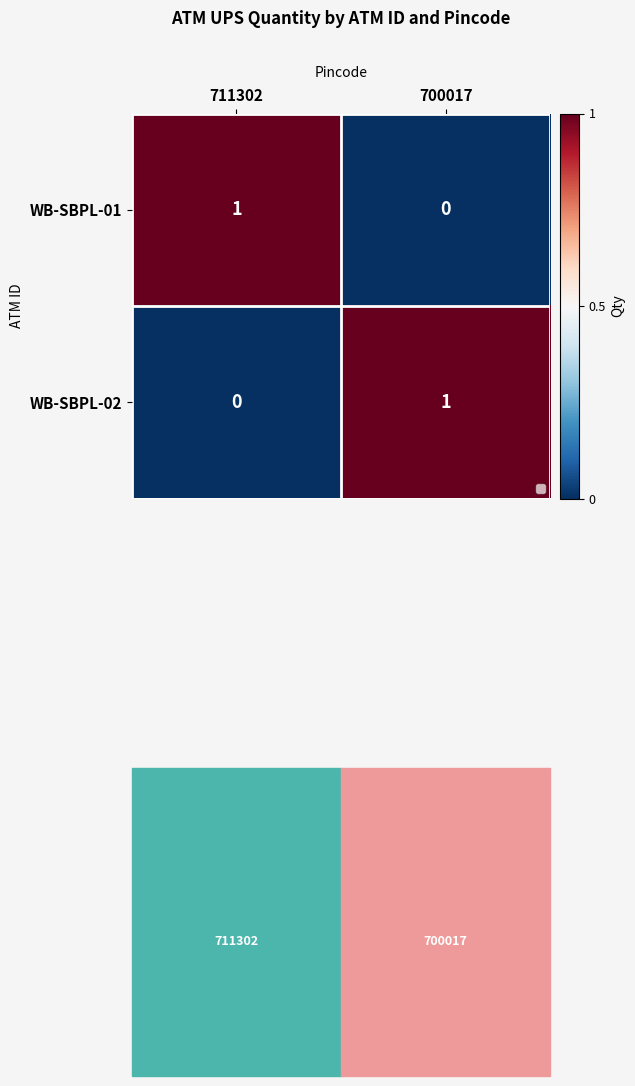

What is the total value across all series at 700017?

1